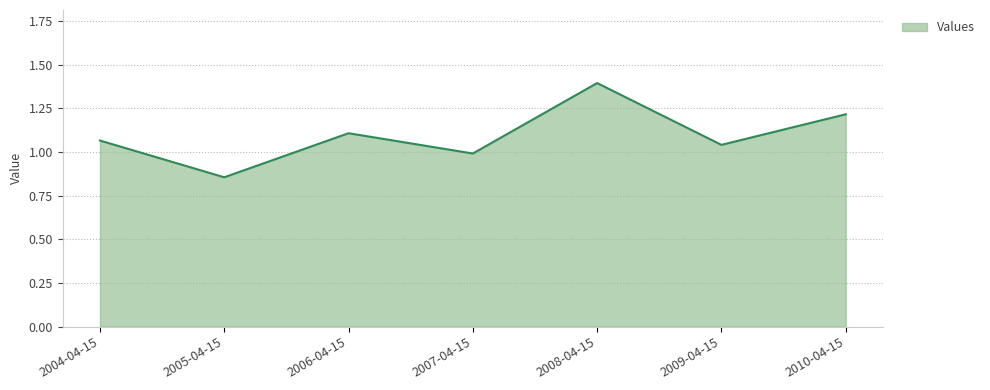

How many values are below 1?

2